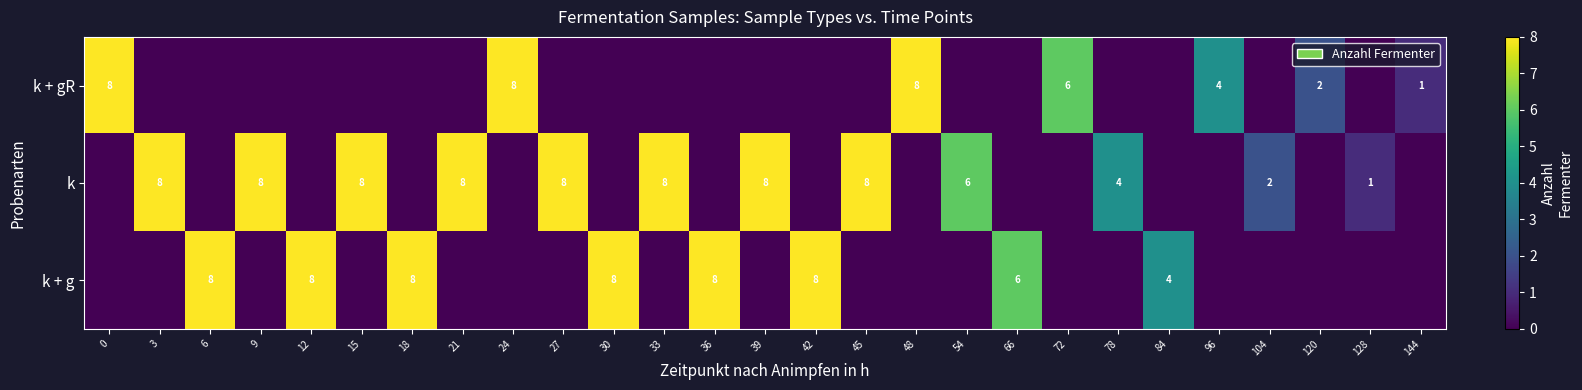

How many series are shown in this chart?

3